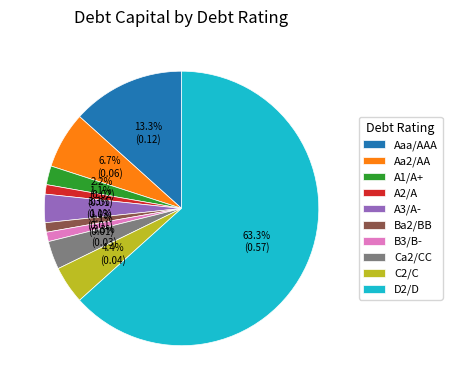

What portion of the pie excludes A1/A+?

97.8%